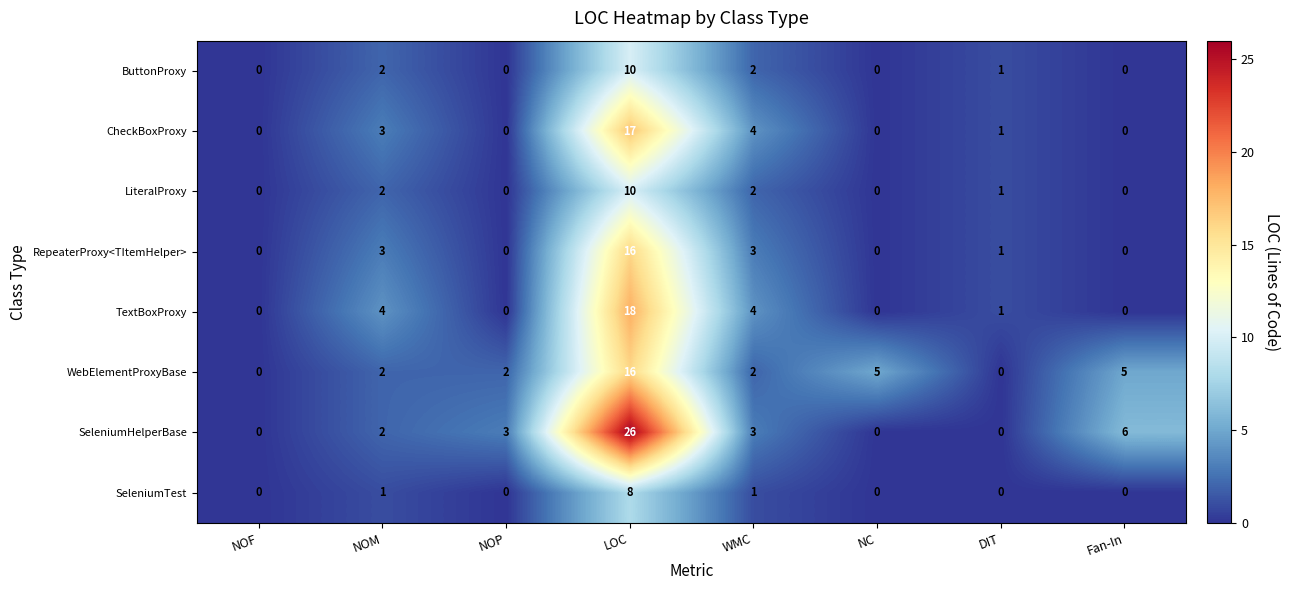

Which series has the largest total across all categories?

SeleniumHelperBase